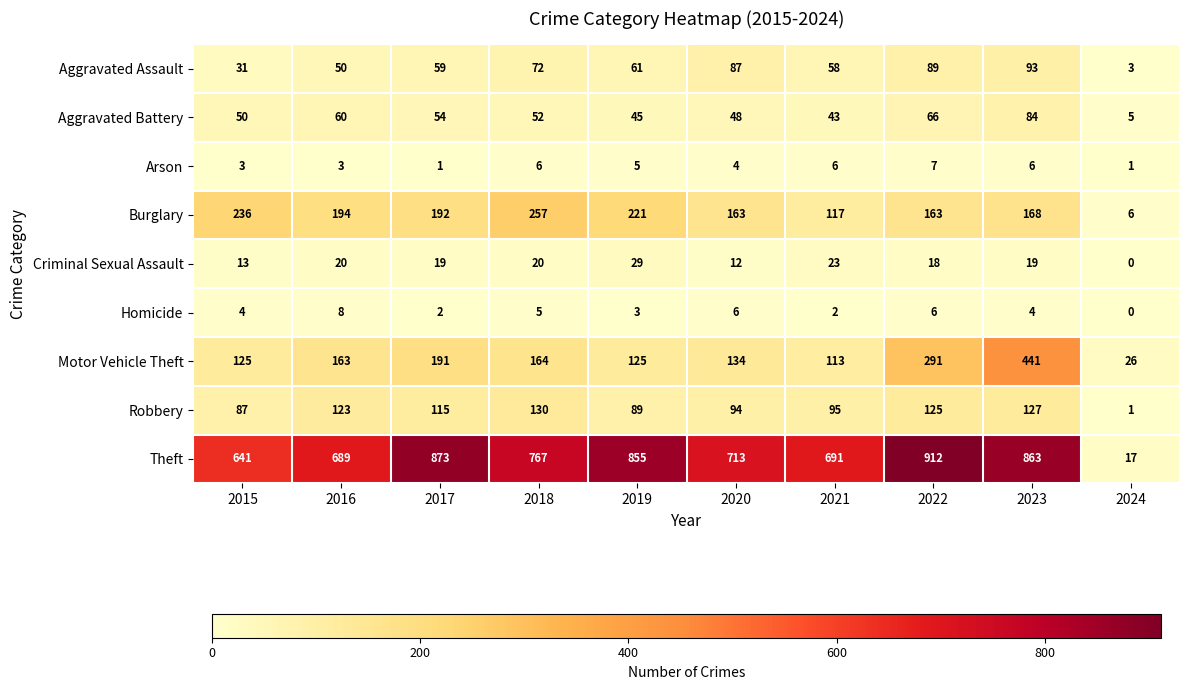

Is it true that Homicide equals 3 at 2019?

True